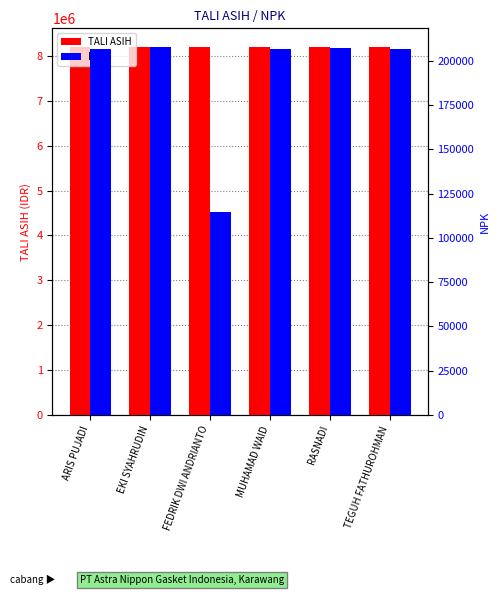

Which label corresponds to the smallest value in the chart?

FEDRIK DWI ANDRIANTO